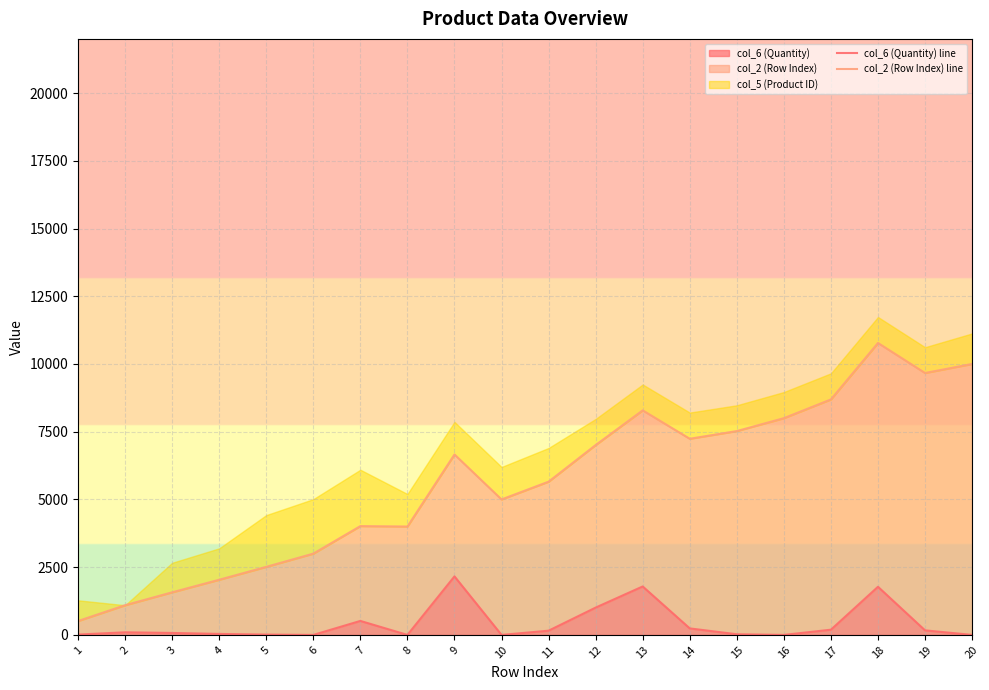

How many values in the col_2 (Row Index) line series are below 6660?

10